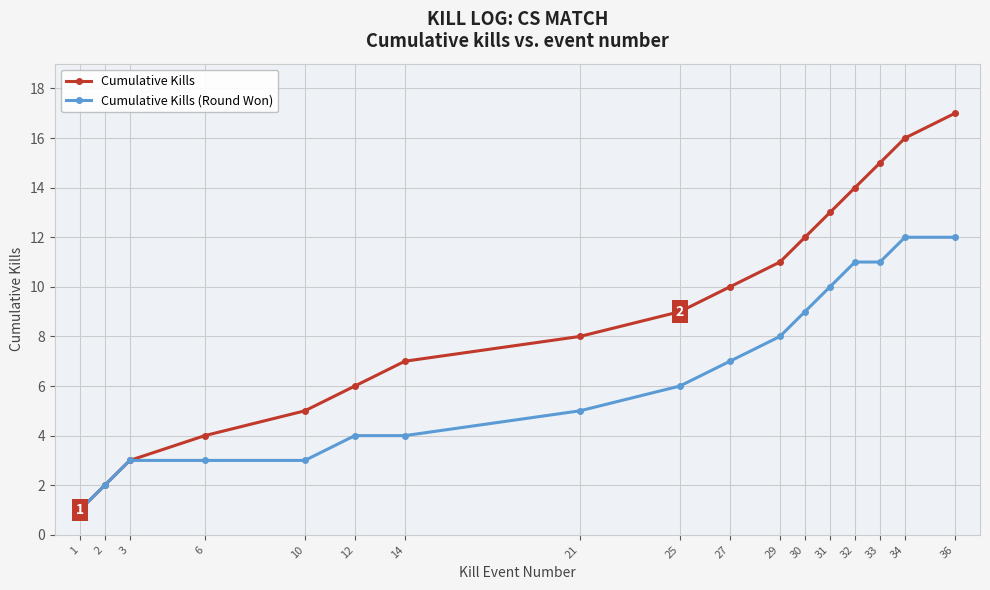

Which series has the largest total across all categories?

Cumulative Kills